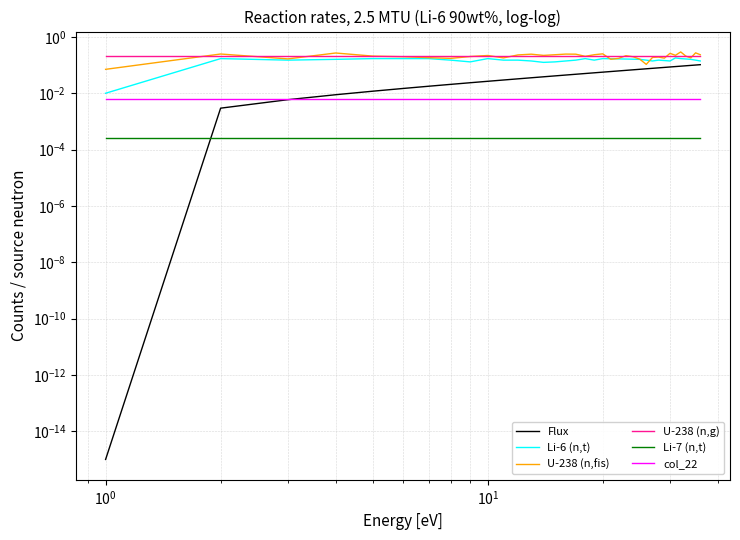

What are all the series names shown in the legend?

Flux, Li-6 (n,t), U-238 (n,fis), U-238 (n,g), Li-7 (n,t), col_22